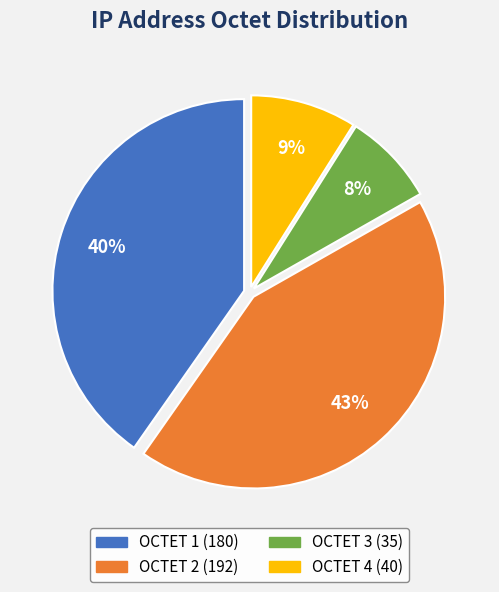

Between OCTET 4 (40) and OCTET 3 (35), which is larger?

OCTET 4 (40)